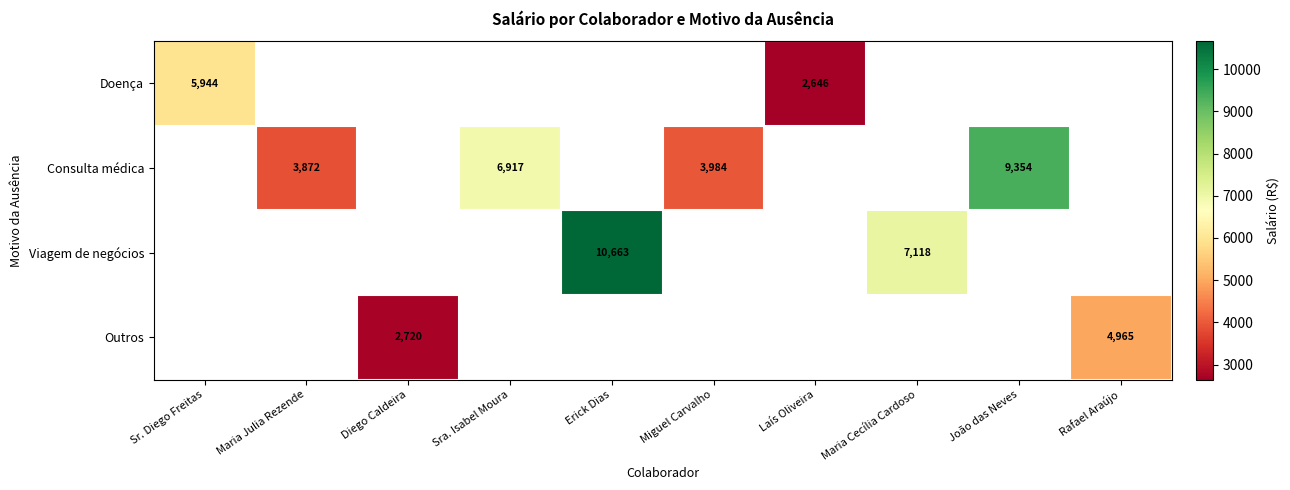

Which category has the highest value in the Doença series?

Sr. Diego Freitas